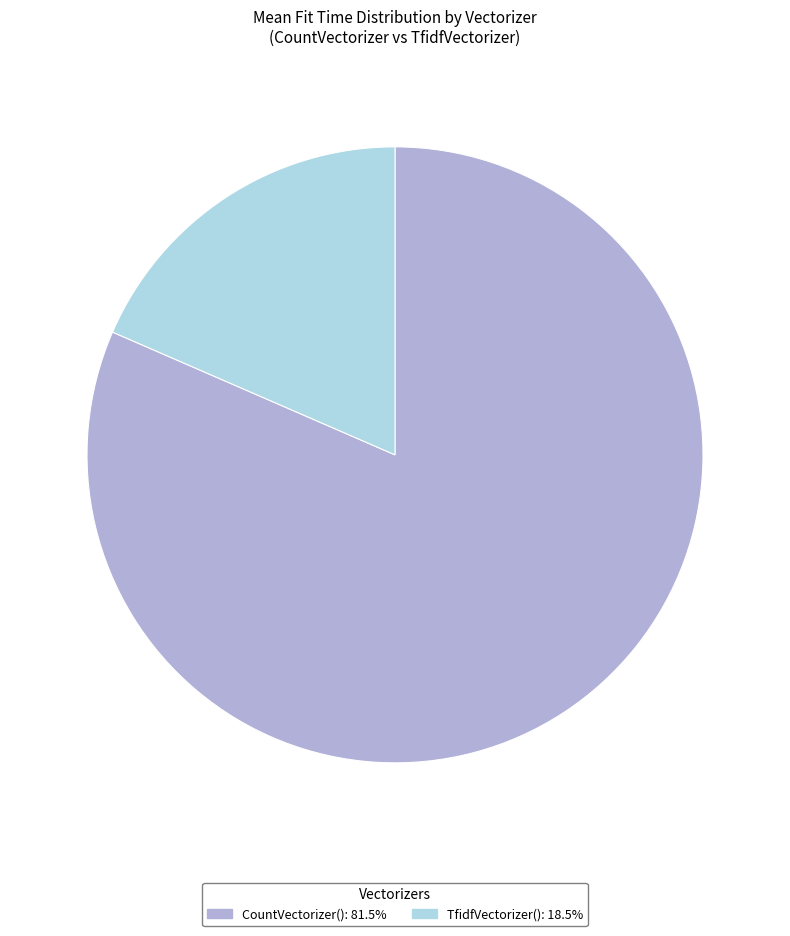

What is the largest slice in the pie chart?

CountVectorizer()